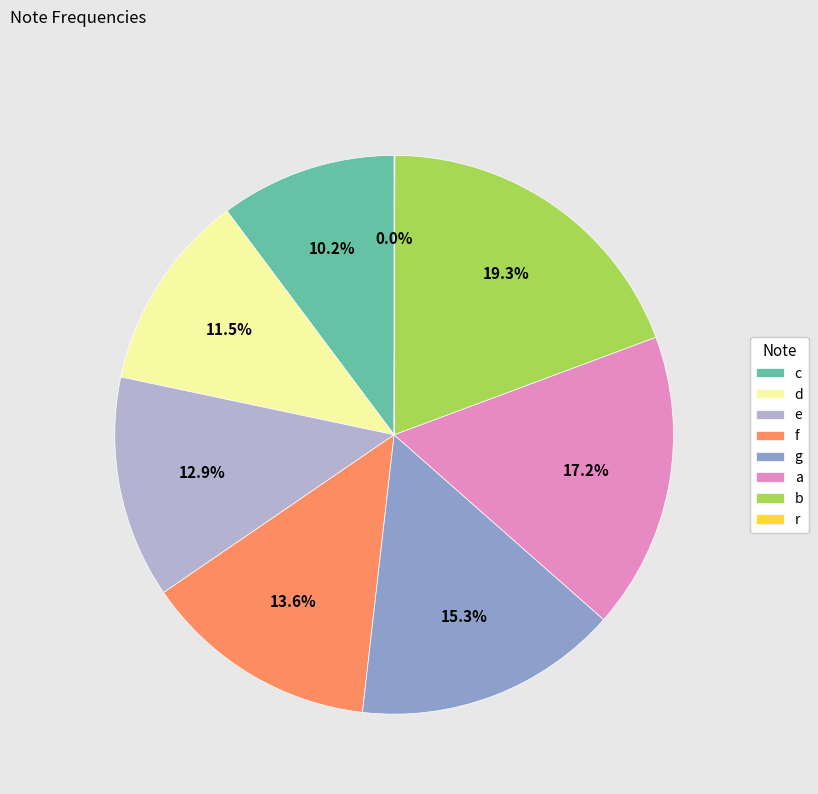

What is the change in value from c to r?

-260.6